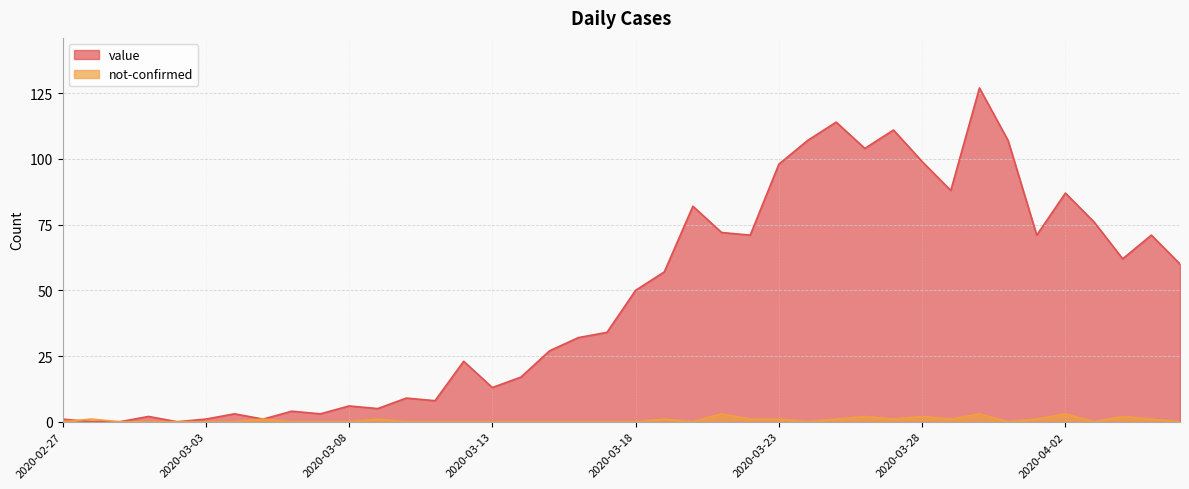

In value, how many points are higher than both neighbors (excluding endpoints)?

12